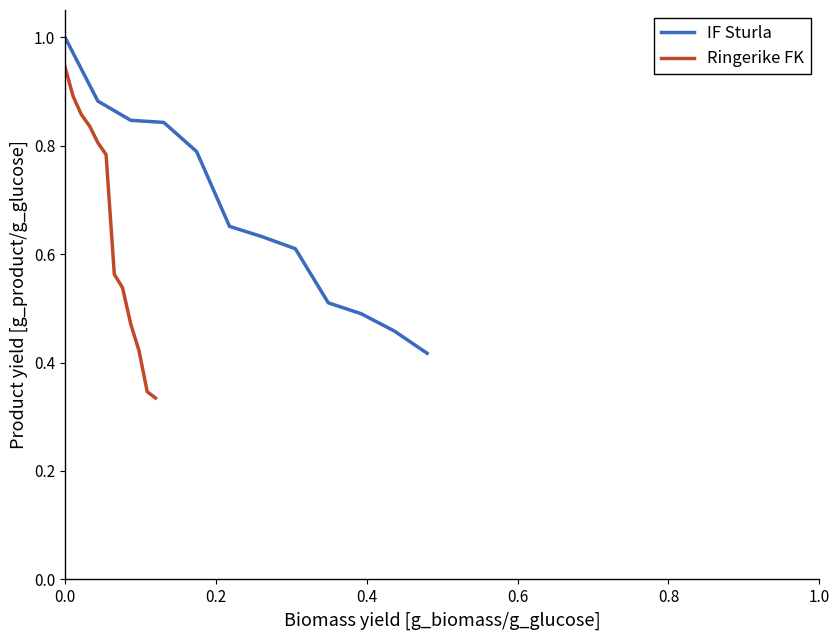

What is the maximum value for IF Sturla?

1.0